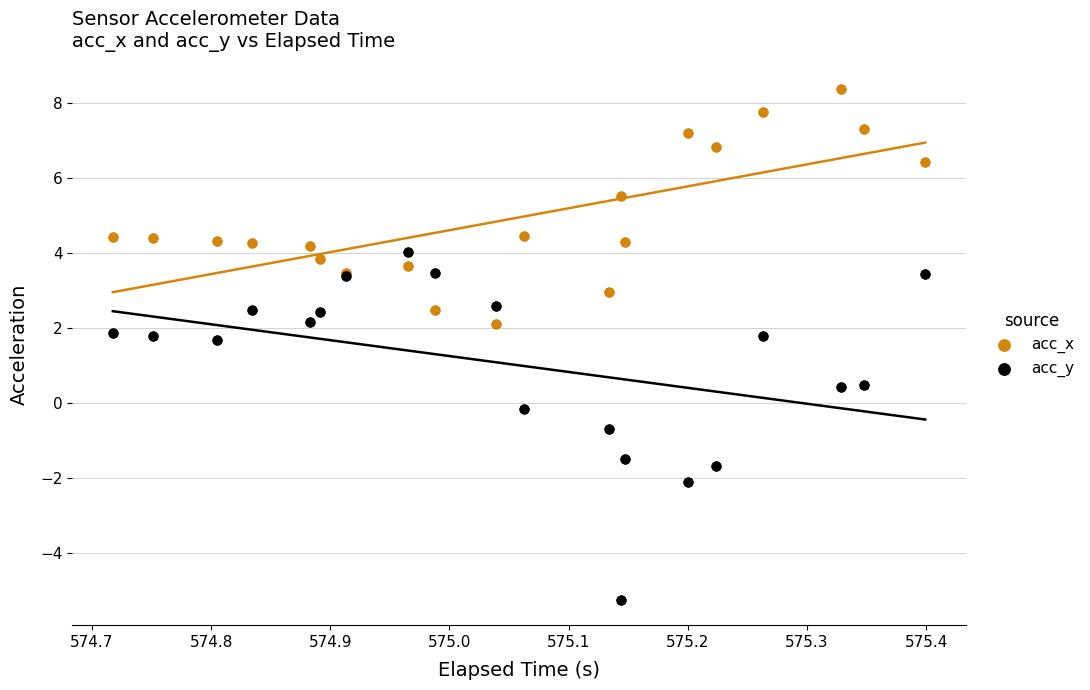

Which series contains the highest Y value?

acc_x